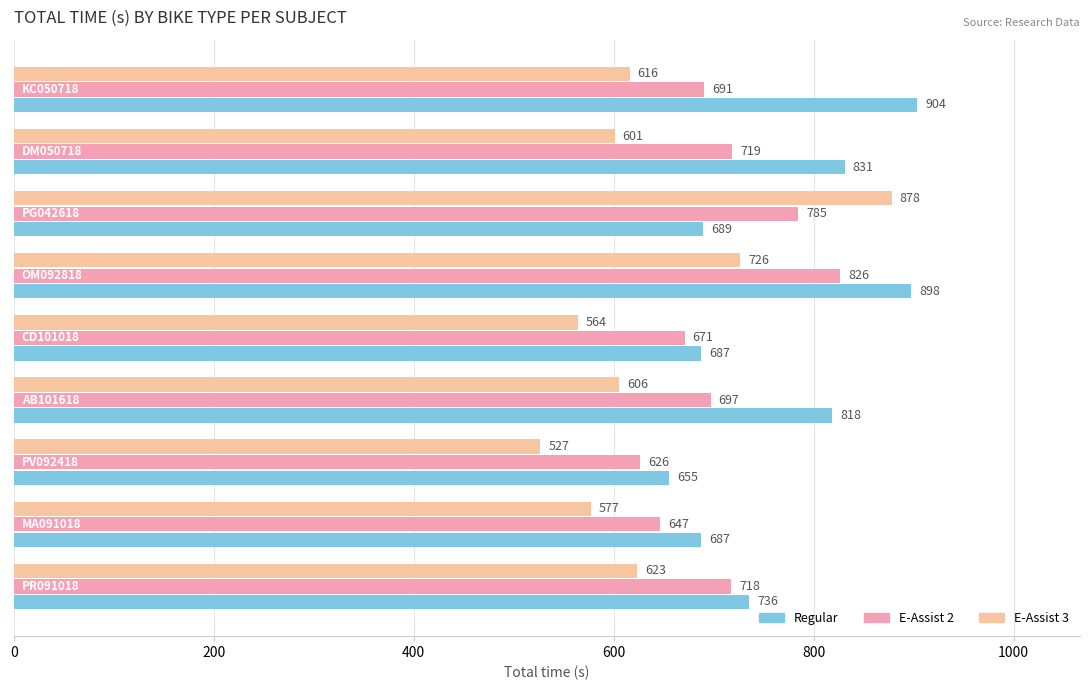

What is the difference between the maximum and second lowest values in the Regular series?

216.4